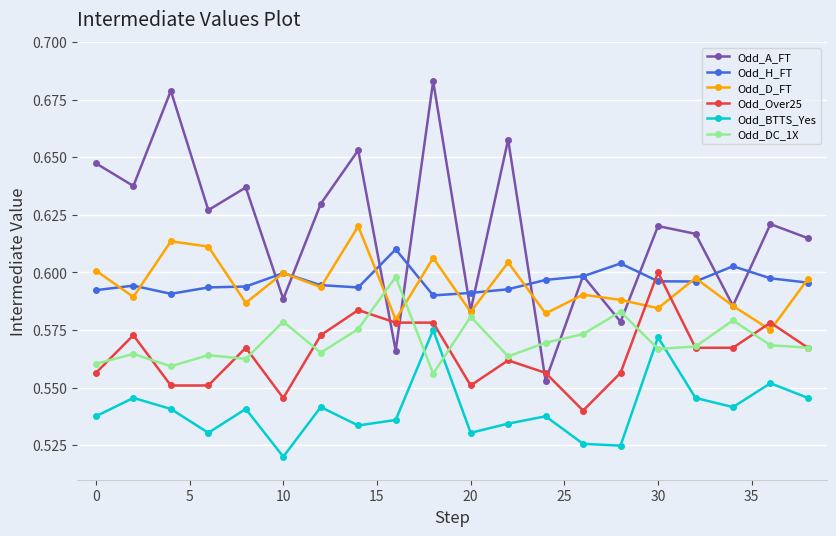

After their last crossing, which series has the higher values: Odd_D_FT or Odd_A_FT?

Odd_A_FT